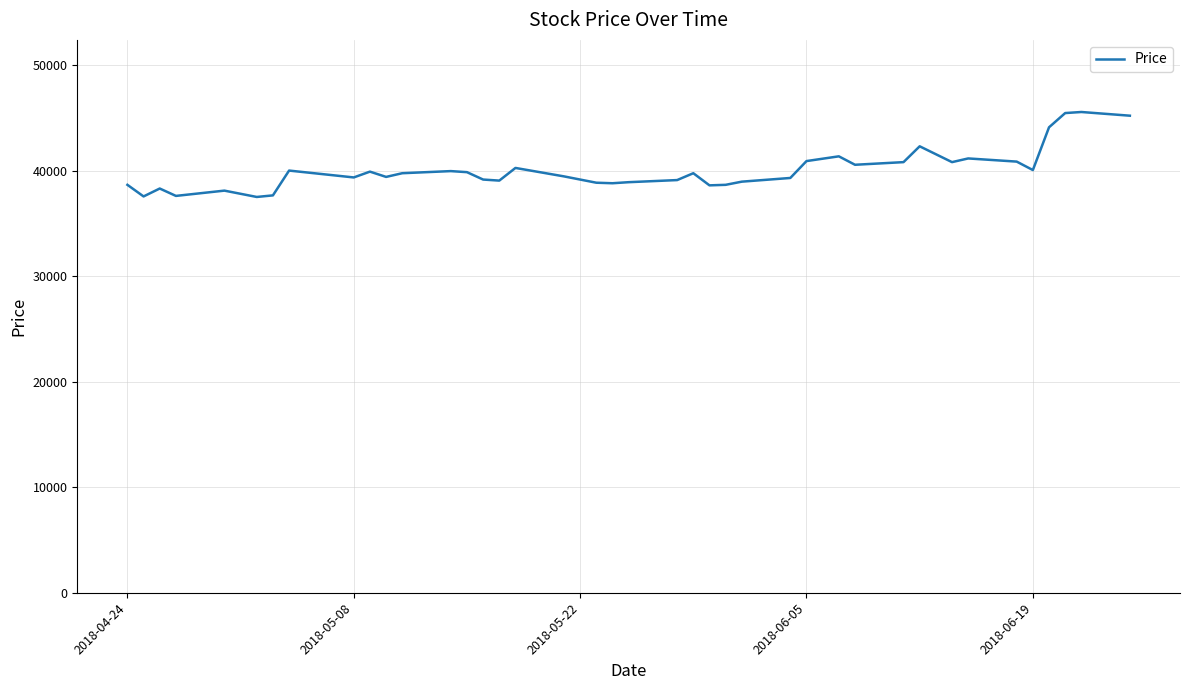

What is the minimum value shown in the chart?

37500